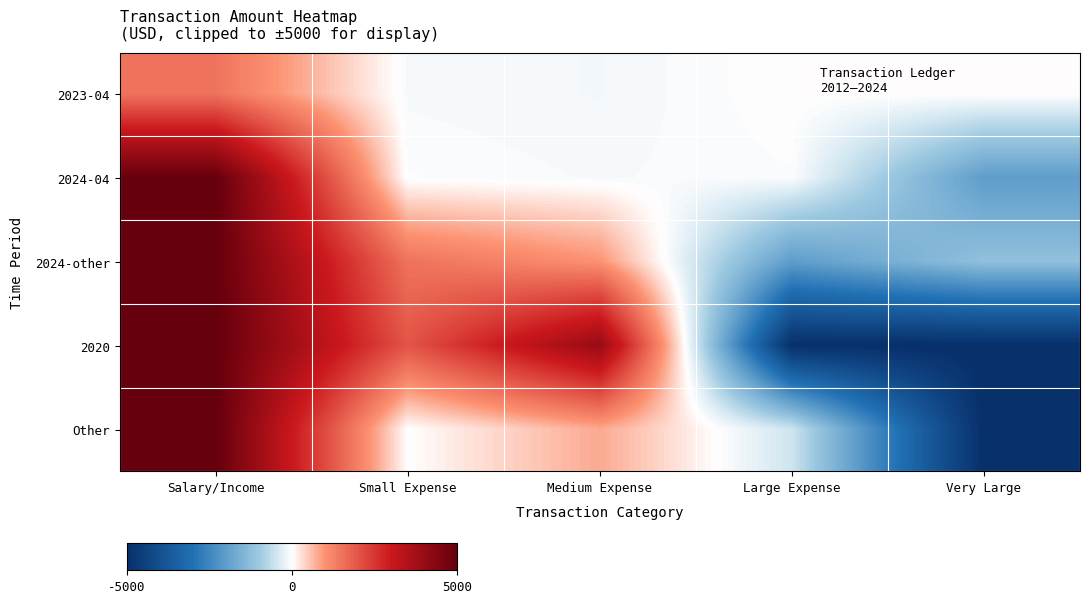

Which series has the widest spread of values?

2020